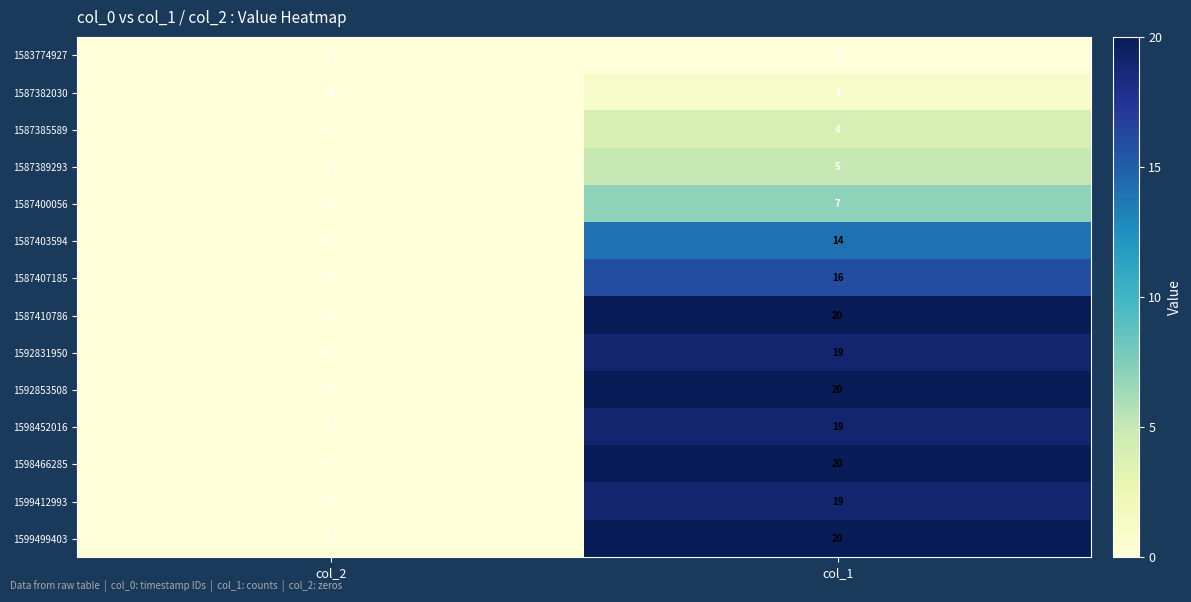

Is it true that 1598452016 equals 5 at col_1?

False